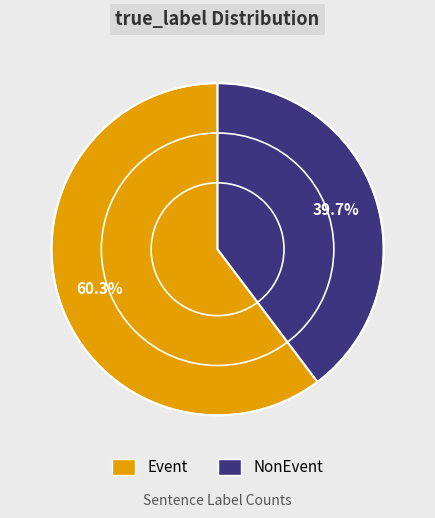

Which category has the smallest portion of the pie?

NonEvent